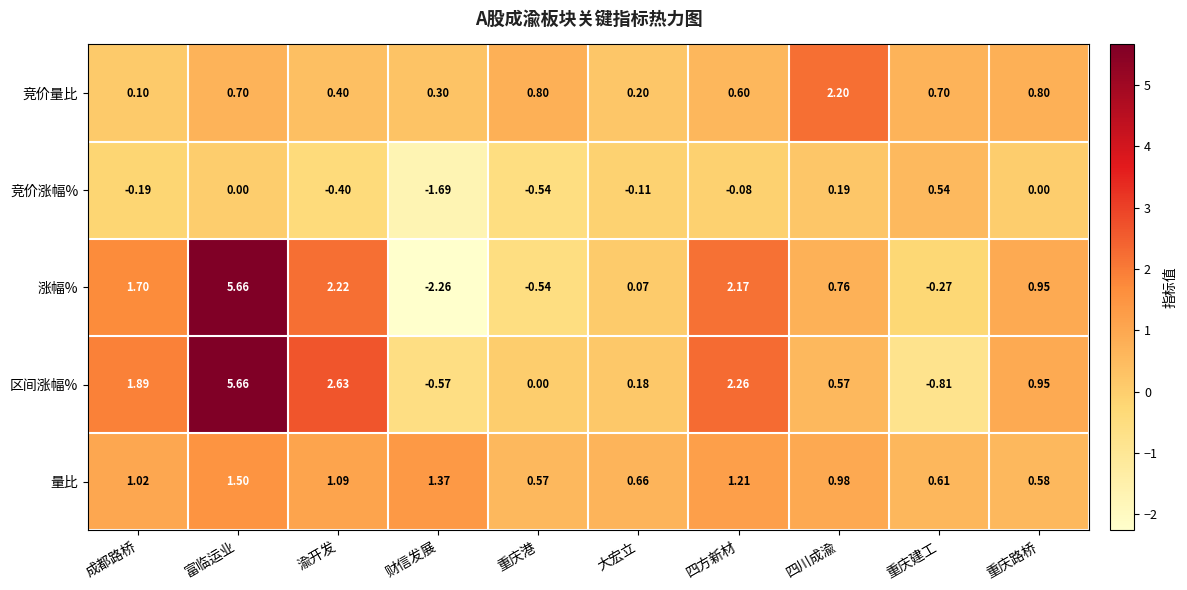

Where is 涨幅% nearest to the value 1?

重庆路桥